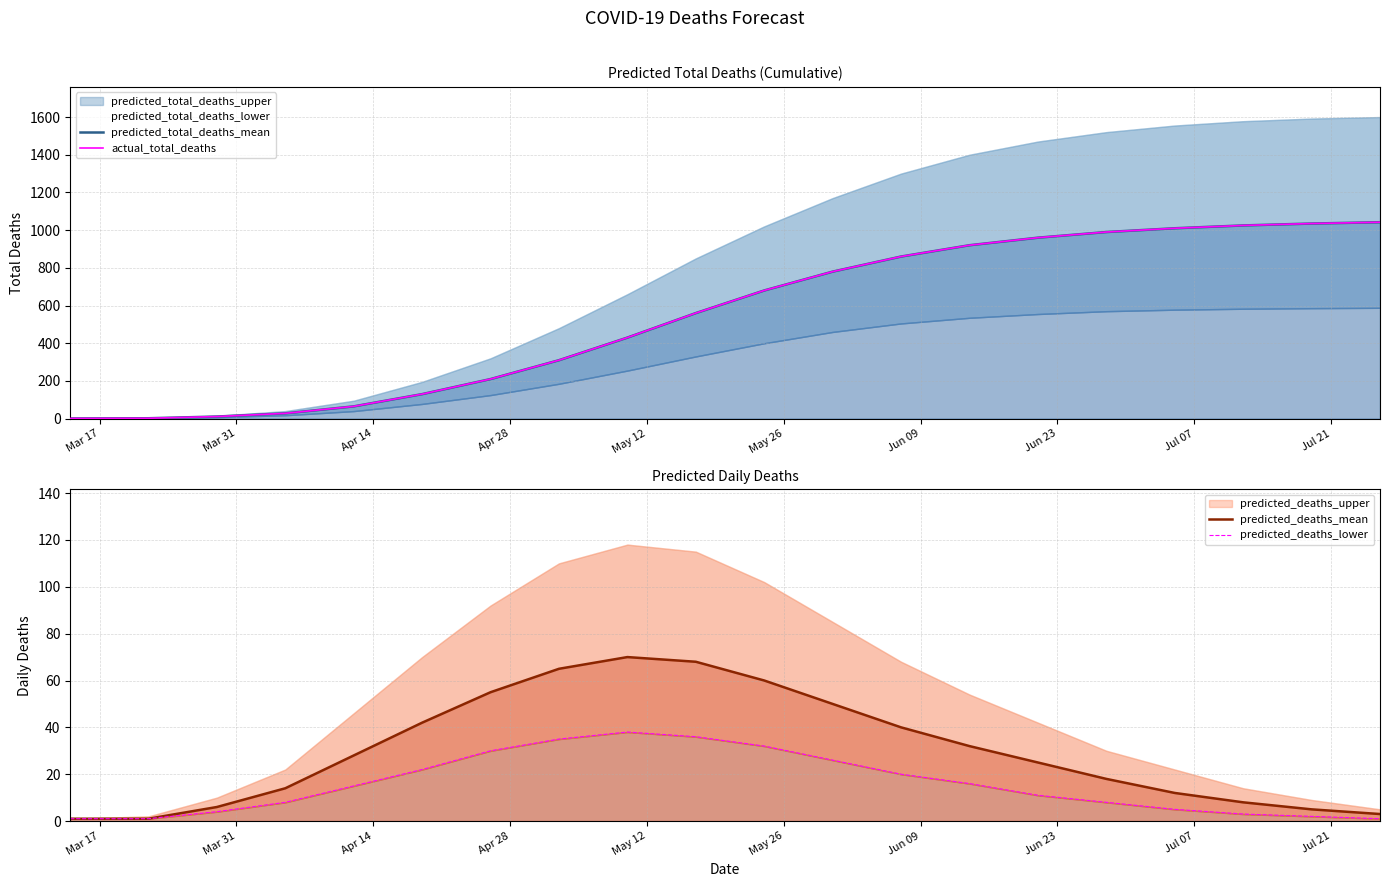

True or false: predicted_total_deaths_mean and predicted_deaths_lower cross at least once.

False